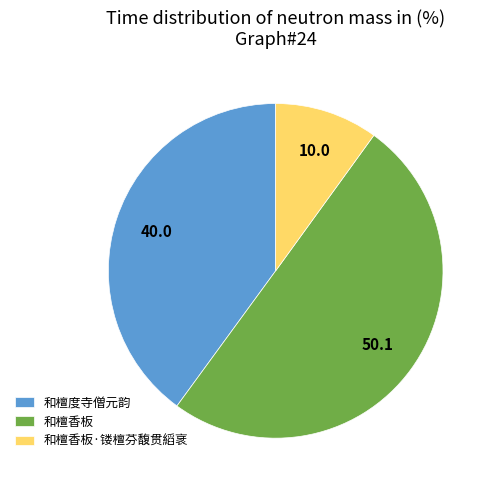

Combined, do 和檀香板·镂檀芬馥贯縚衺 and 和檀香板 account for over 50%?

Yes